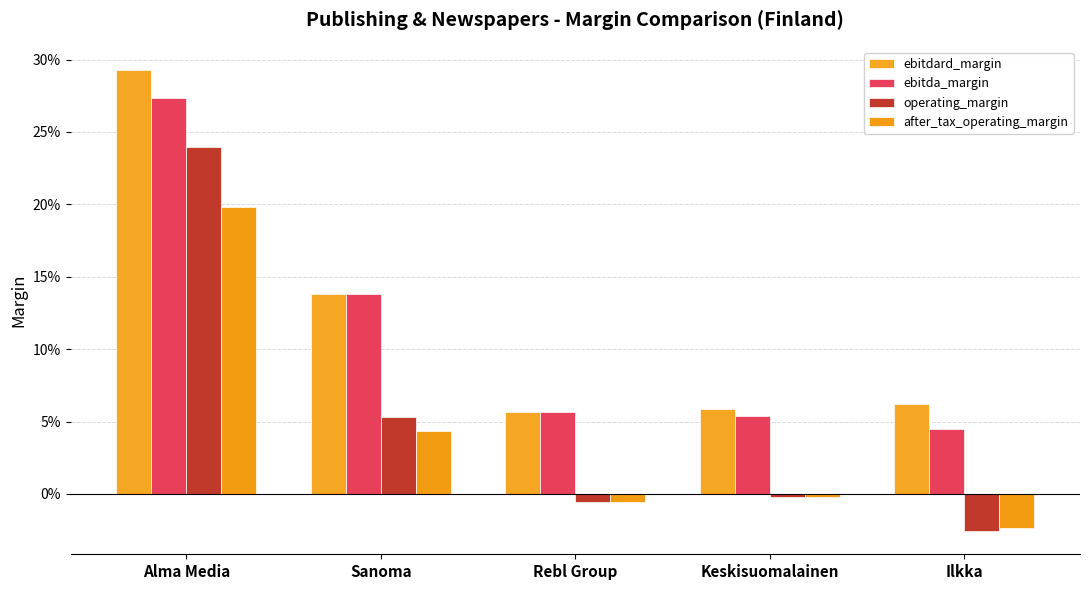

At how many categories does at least one series exceed 0?

5